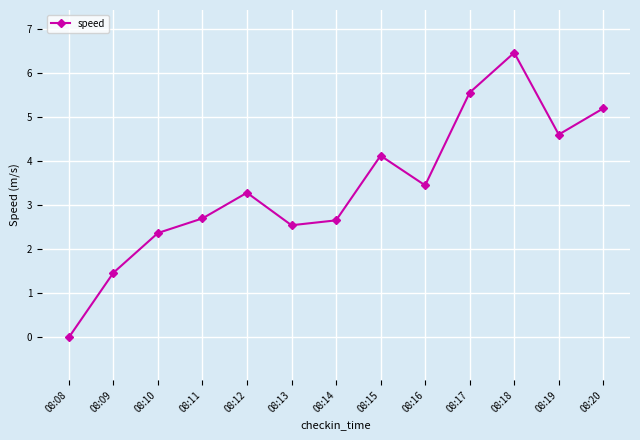

Reading left to right, list all the values displayed in this chart.

08:08=0.0	08:09=1.5	08:10=2.4	08:11=2.7	08:12=3.3	08:13=2.5	08:14=2.7	08:15=4.1	08:16=3.4	08:17=5.6	08:18=6.5	08:19=4.6	08:20=5.2